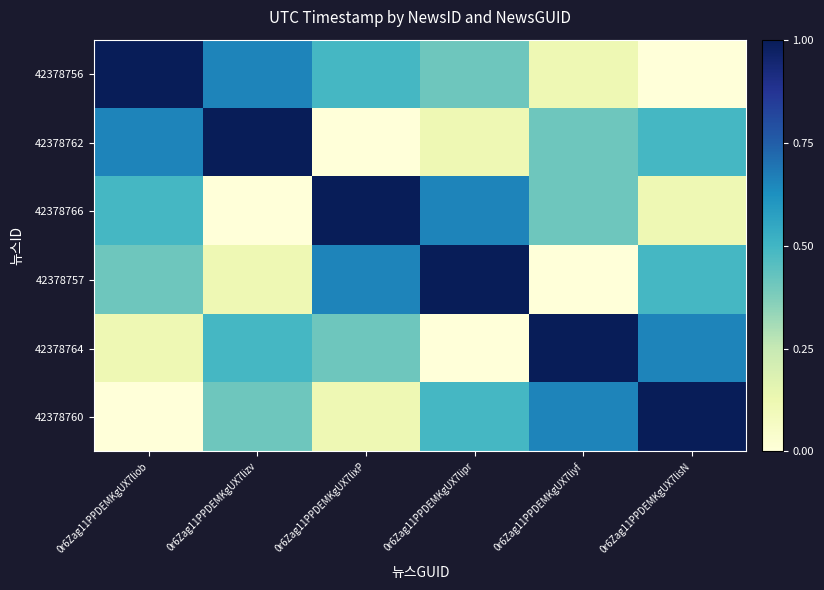

Which has a higher value, 0r6Zag11PPDEMKgUX7lixP or 0r6Zag11PPDEMKgUX7liyf?

0r6Zag11PPDEMKgUX7lixP